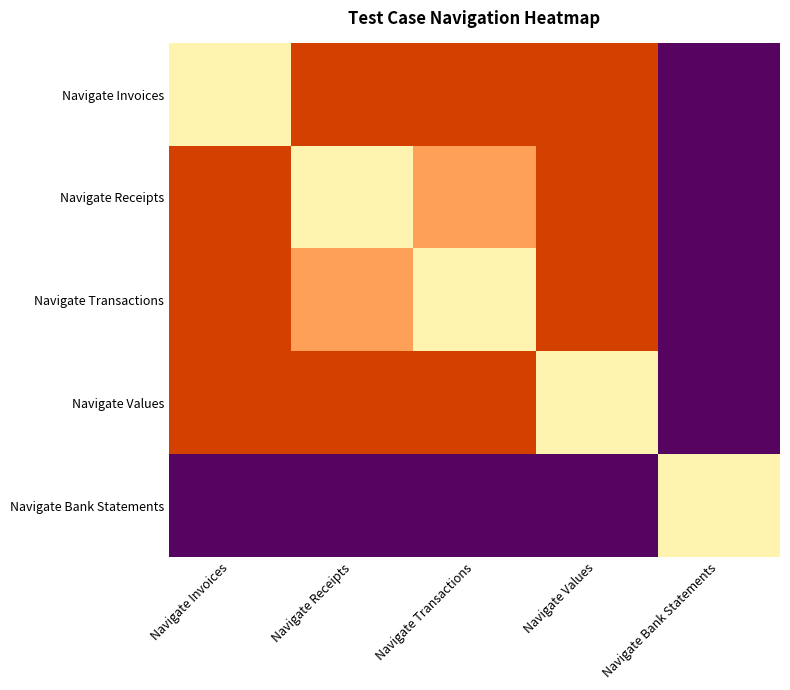

Reading left to right, extract all data points from this chart.

Navigate Invoices: Navigate Invoices=1.0	Navigate Receipts=0.5	Navigate Transactions=0.5	Navigate Values=0.5	Navigate Bank Statements=0.2
Navigate Receipts: Navigate Invoices=0.5	Navigate Receipts=1.0	Navigate Transactions=0.8	Navigate Values=0.5	Navigate Bank Statements=0.2
Navigate Transactions: Navigate Invoices=0.5	Navigate Receipts=0.8	Navigate Transactions=1.0	Navigate Values=0.5	Navigate Bank Statements=0.2
Navigate Values: Navigate Invoices=0.5	Navigate Receipts=0.5	Navigate Transactions=0.5	Navigate Values=1.0	Navigate Bank Statements=0.2
Navigate Bank Statements: Navigate Invoices=0.2	Navigate Receipts=0.2	Navigate Transactions=0.2	Navigate Values=0.2	Navigate Bank Statements=1.0